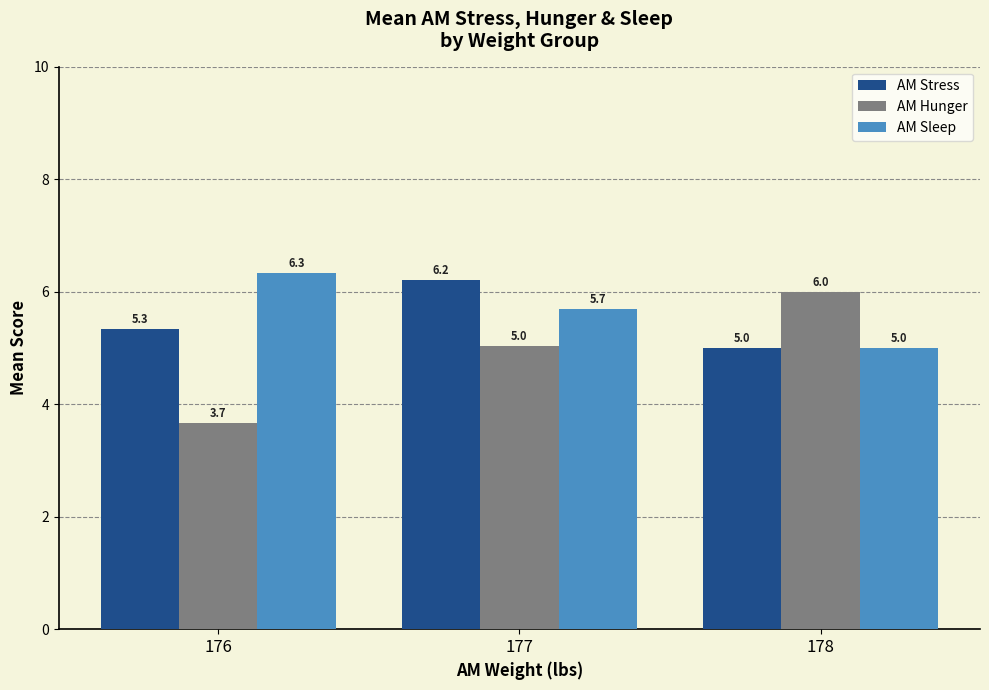

What is the difference between the highest and lowest values at 177?

1.2